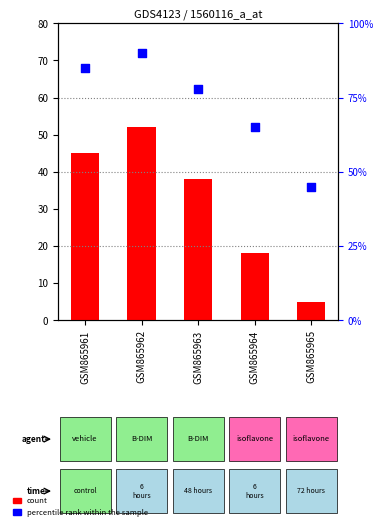

At how many categories does at least one series exceed 13?

5